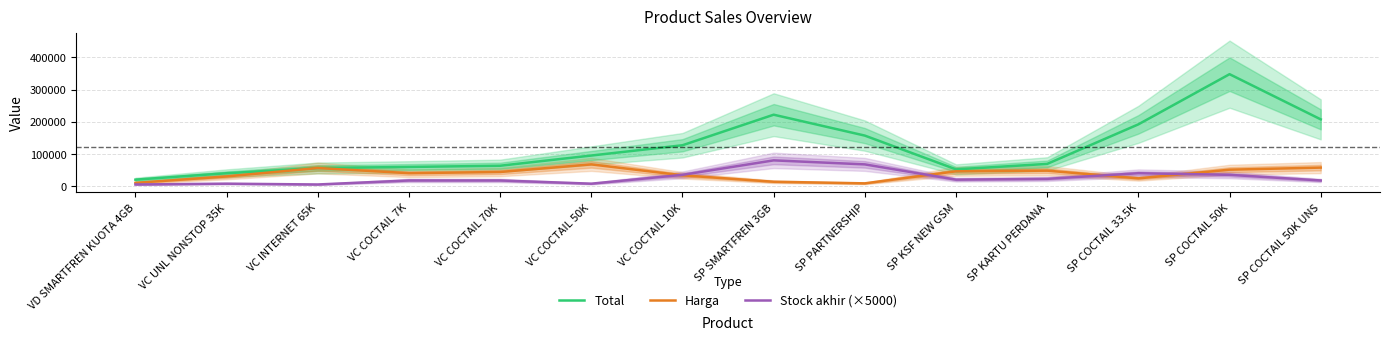

What is the smallest value displayed?

5000